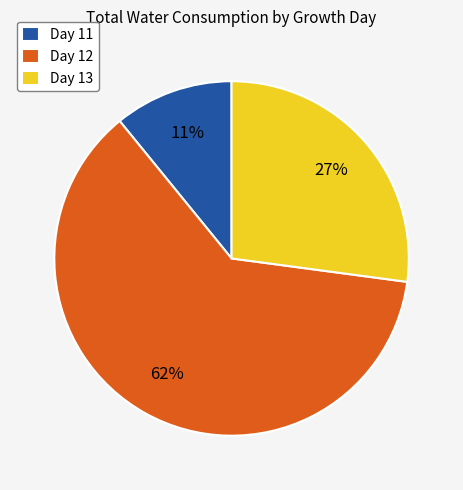

Is there any slice that represents more than half of the pie?

Yes